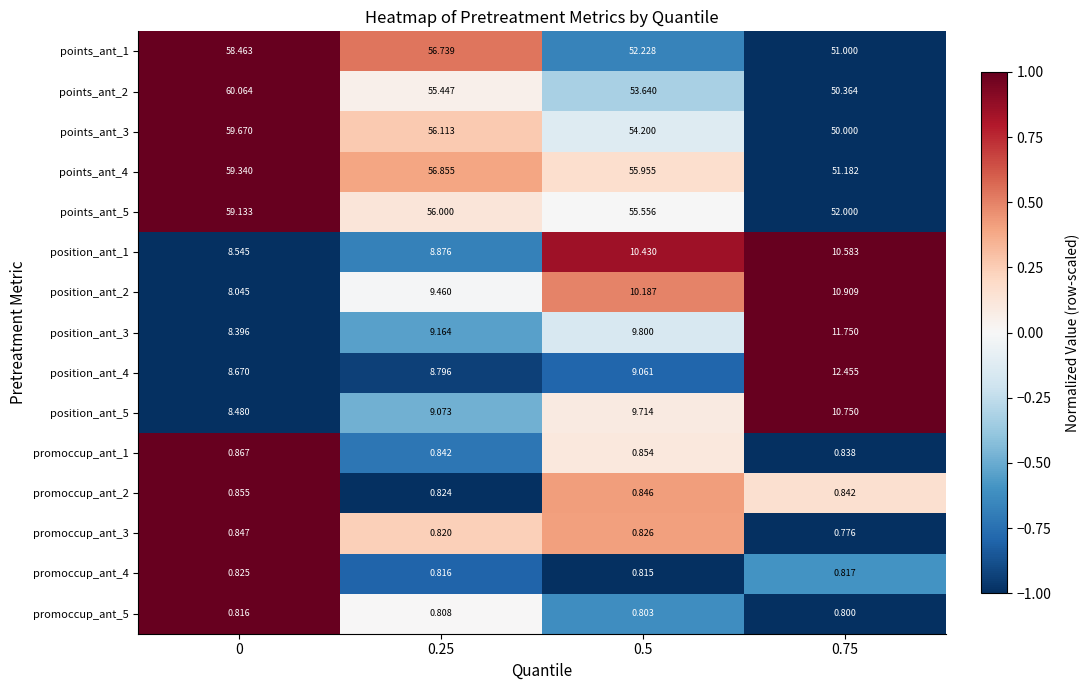

How many categories are shown in the chart?

4